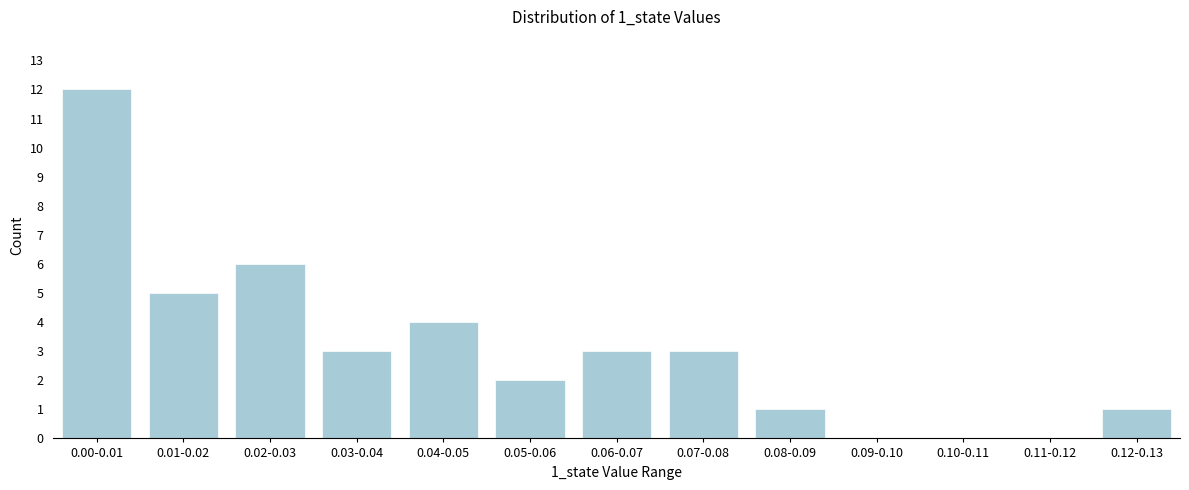

Reading right to left, transcribe all the data shown in this chart.

0.12-0.13=1	0.11-0.12=0	0.10-0.11=0	0.09-0.10=0	0.08-0.09=1	0.07-0.08=3	0.06-0.07=3	0.05-0.06=2	0.04-0.05=4	0.03-0.04=3	0.02-0.03=6	0.01-0.02=5	0.00-0.01=12